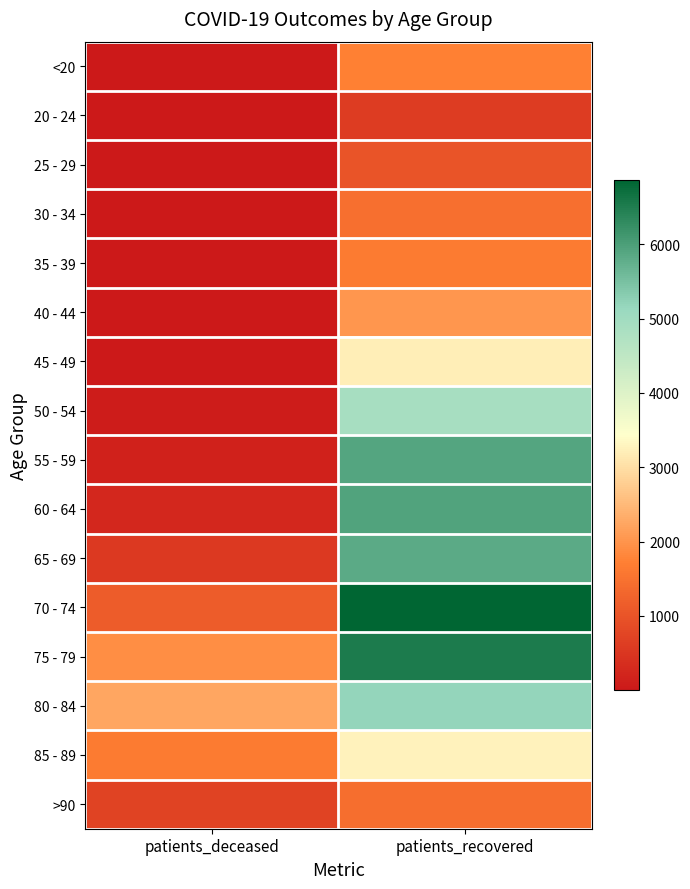

Reading right to left, extract all data points from this chart.

<20: patients_recovered=1740	patients_deceased=10
20 - 24: patients_recovered=607	patients_deceased=3
25 - 29: patients_recovered=1003	patients_deceased=2
30 - 34: patients_recovered=1463	patients_deceased=11
35 - 39: patients_recovered=1642	patients_deceased=10
40 - 44: patients_recovered=2015	patients_deceased=15
45 - 49: patients_recovered=3216	patients_deceased=28
50 - 54: patients_recovered=4901	patients_deceased=79
55 - 59: patients_recovered=5909	patients_deceased=142
60 - 64: patients_recovered=5944	patients_deceased=264
65 - 69: patients_recovered=5839	patients_deceased=550
70 - 74: patients_recovered=6860	patients_deceased=1153
75 - 79: patients_recovered=6522	patients_deceased=1915
80 - 84: patients_recovered=5176	patients_deceased=2235
85 - 89: patients_recovered=3248	patients_deceased=1647
>90: patients_recovered=1434	patients_deceased=713